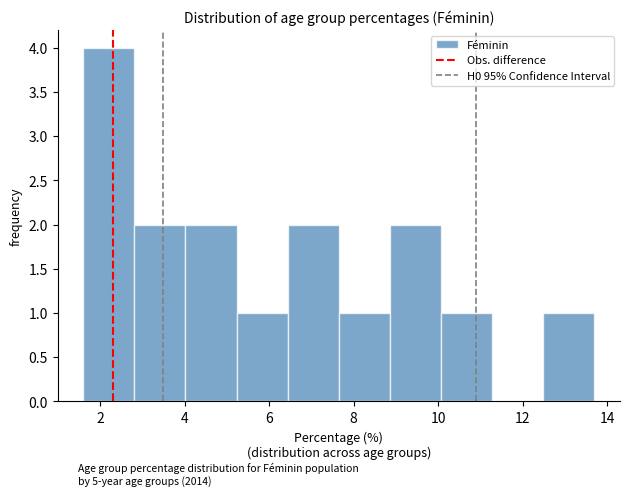

What is the height of the bar covering 2.8 to 4.0 on the x-axis? Neither the bar edges nor the heights are printed on the chart, so give them approximately, as read against the axes.

2